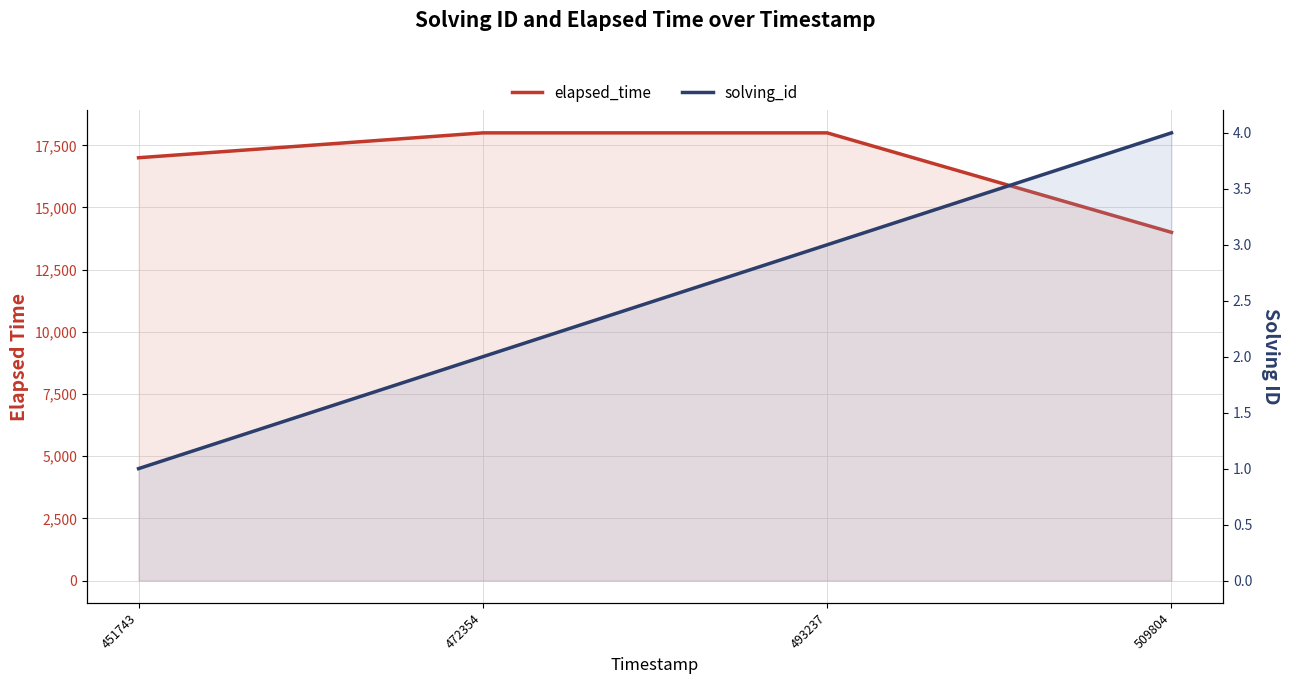

True or false: elapsed_time and solving_id cross at least once.

False